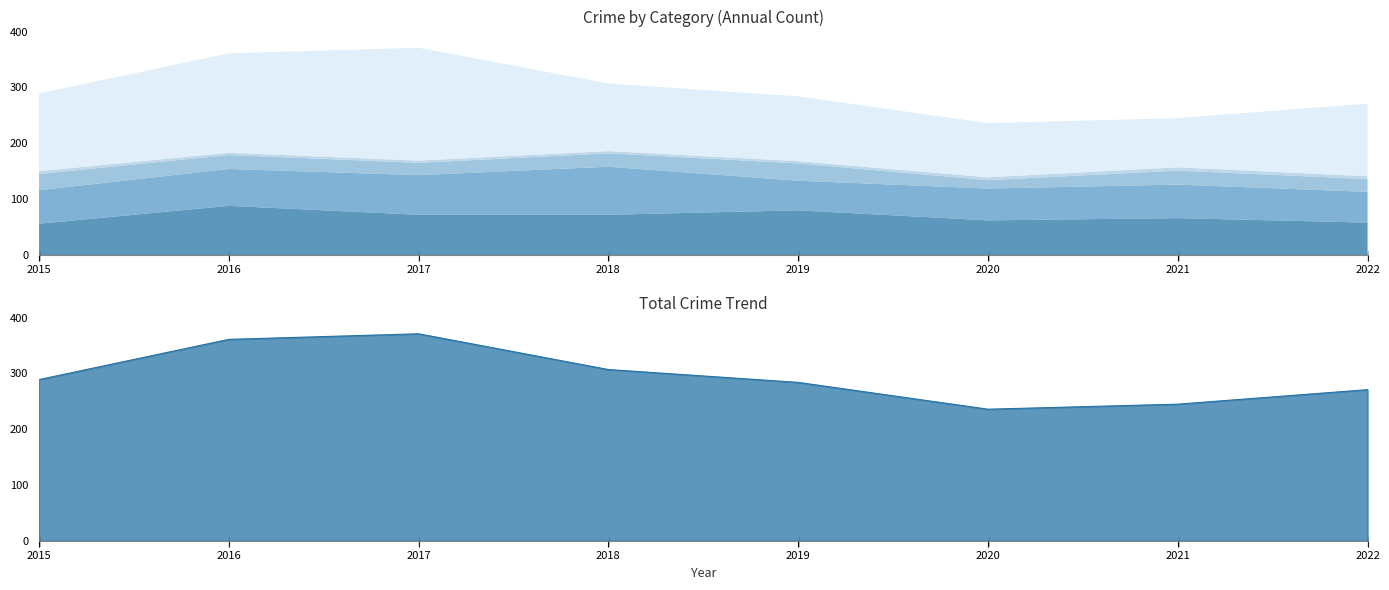

Which series has the largest total across all categories?

Robbery